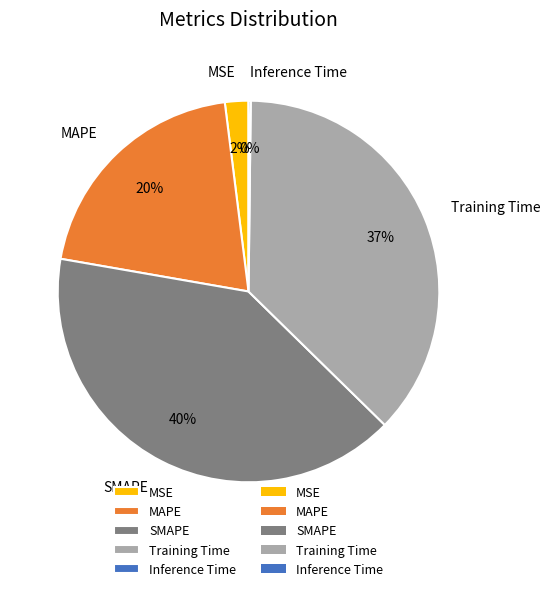

Is there a majority slice in this chart?

No